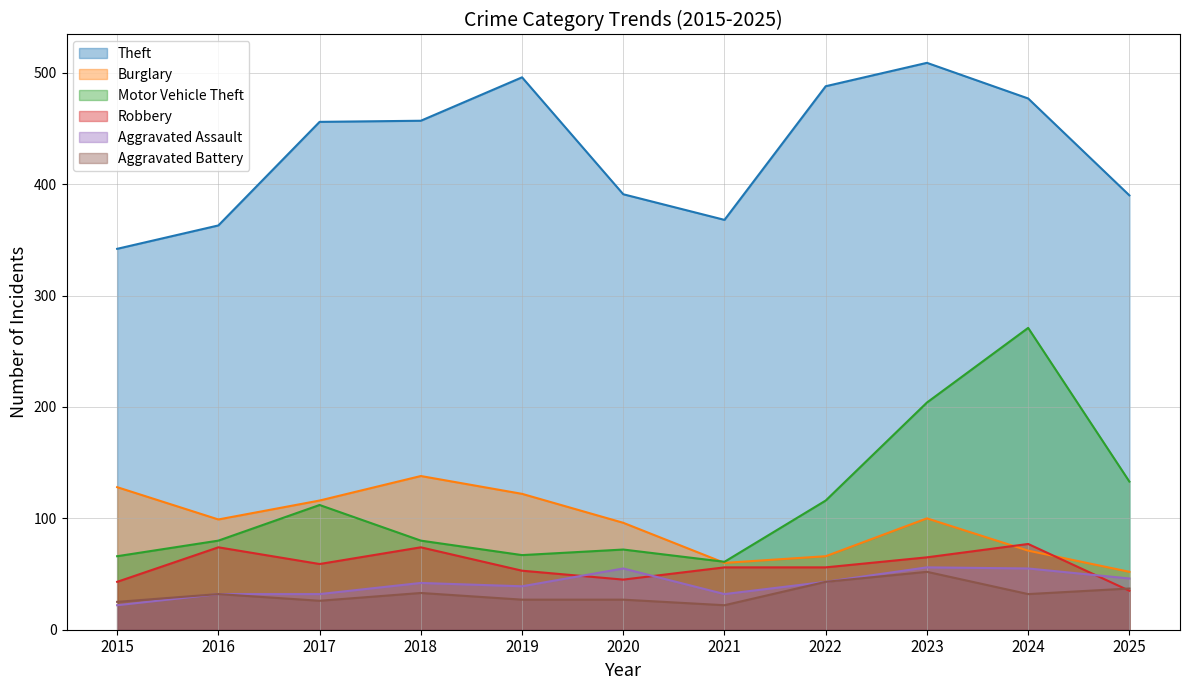

How many interior local peaks does the Robbery series have?

3